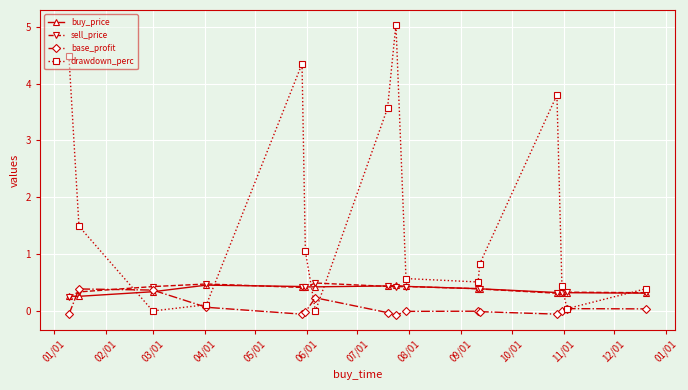

Which series has the widest spread of values?

drawdown_perc